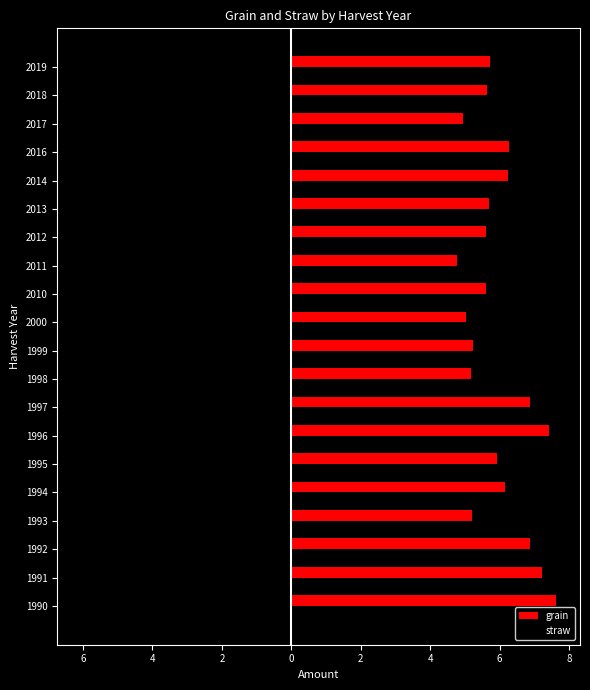

What is the sum of all straw values?

-65.7